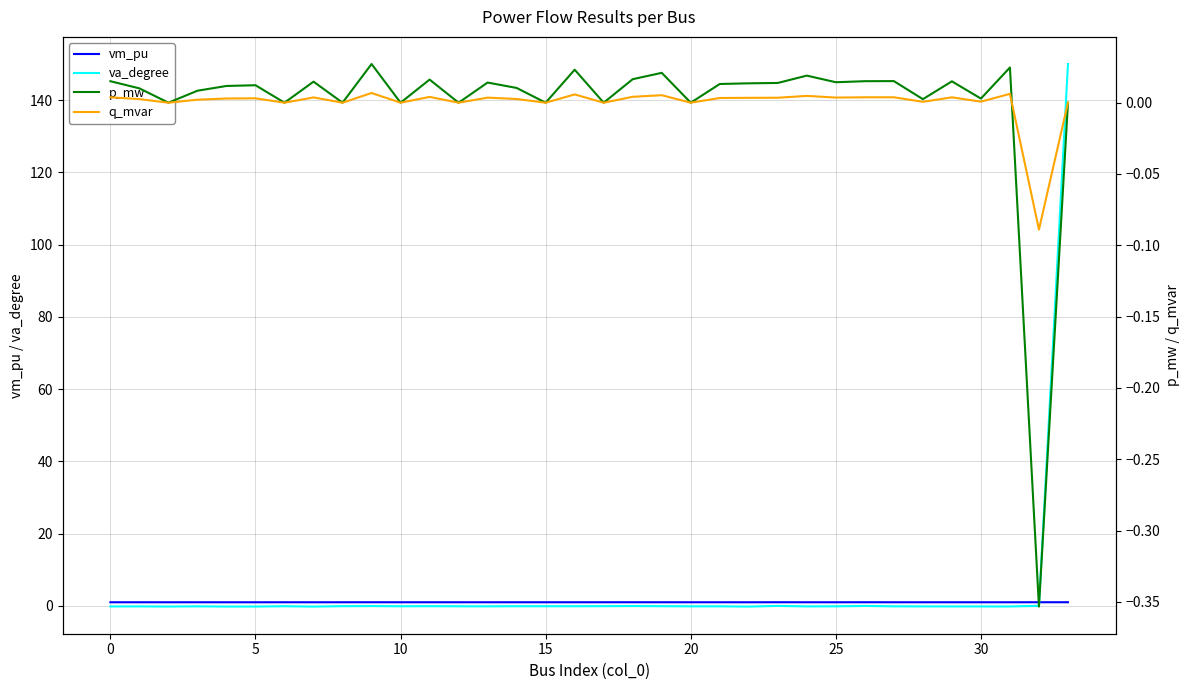

Is the value of va_degree at 18 greater than the value of p_mw at 20?

No